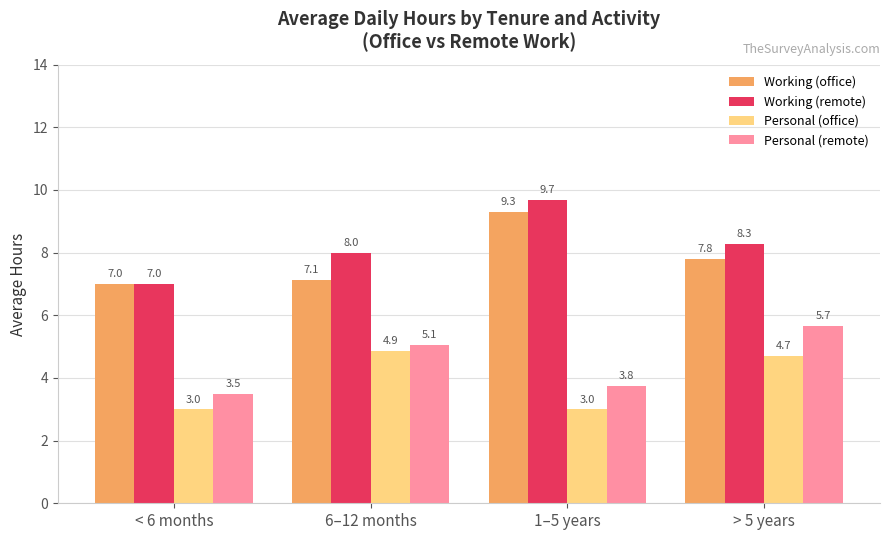

At which label is Personal (remote) closest to 4?

1–5 years